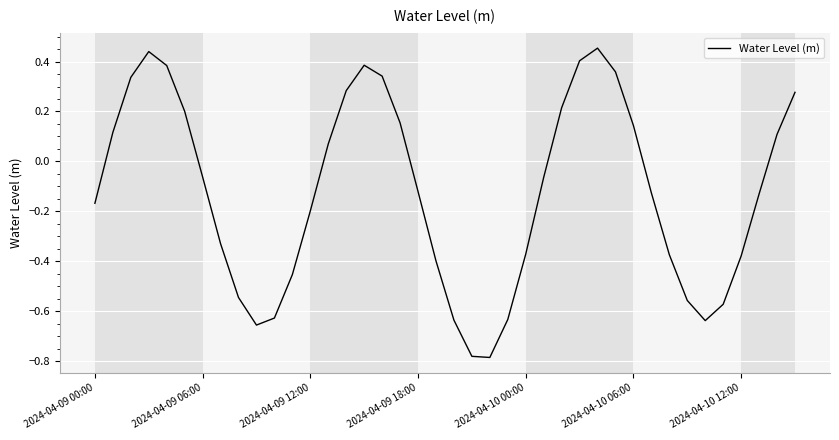

List the labels in order of value, smallest first.

22, 21, 9, 34, 20, 23, 10, 35, 33, 8, 11, 19, 36, 32, 24, 7, 12, 2024-04-09 00:00, 37, 31, 18, 25, 2024-04-10 12:00, 13, 38, 2024-04-09 06:00, 30, 17, 2024-04-10 06:00, 26, 39, 14, 2024-04-09 12:00, 16, 29, 2024-04-10 00:00, 15, 27, 2024-04-09 18:00, 28